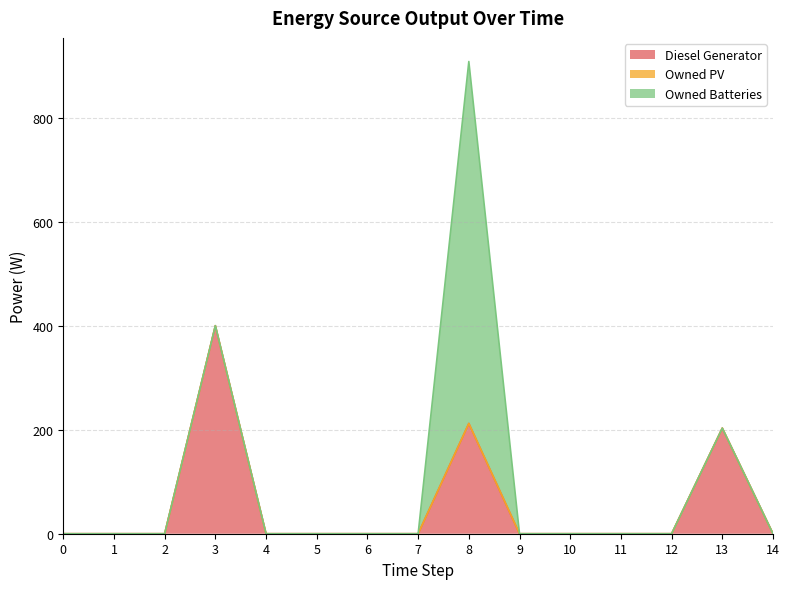

Count the number of data series in this chart.

3